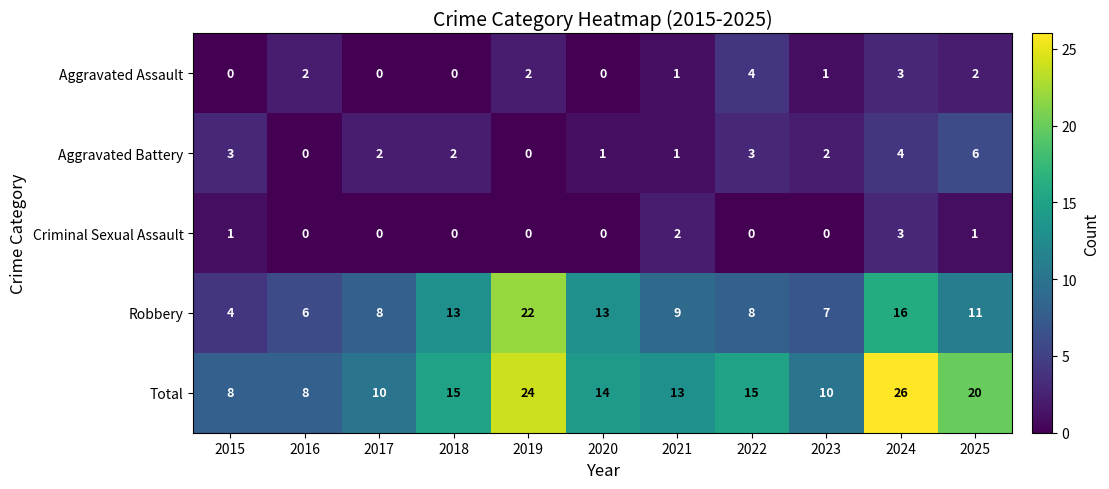

The Criminal Sexual Assault series shows 0 at 2017. True or false?

True